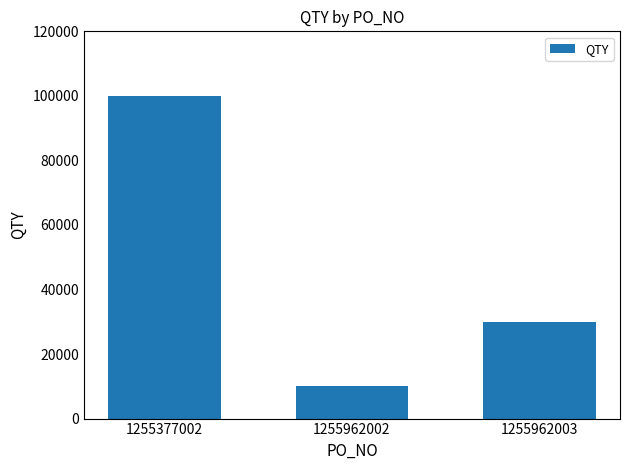

Reading left to right, extract all data points from this chart.

100000	10000	30000